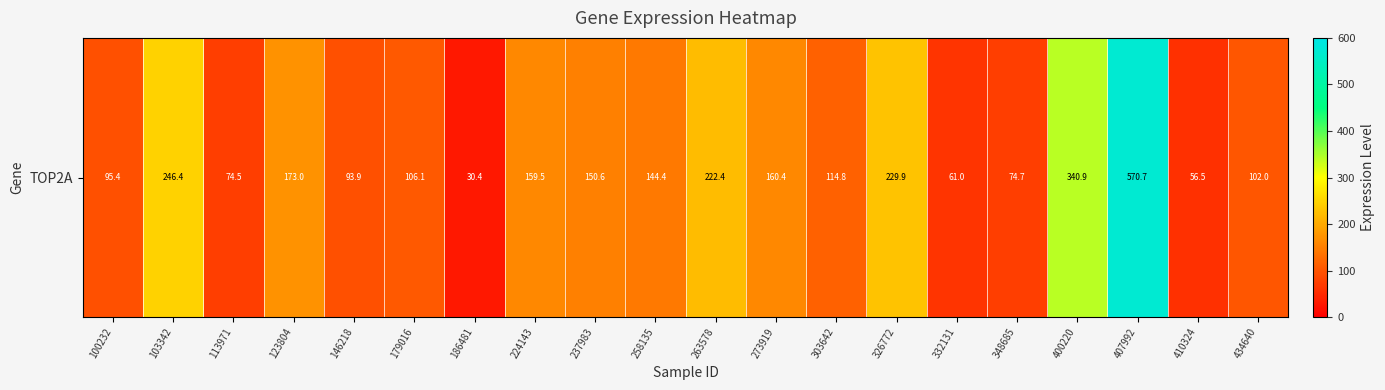

What is the difference between the maximum and minimum values?

540.3